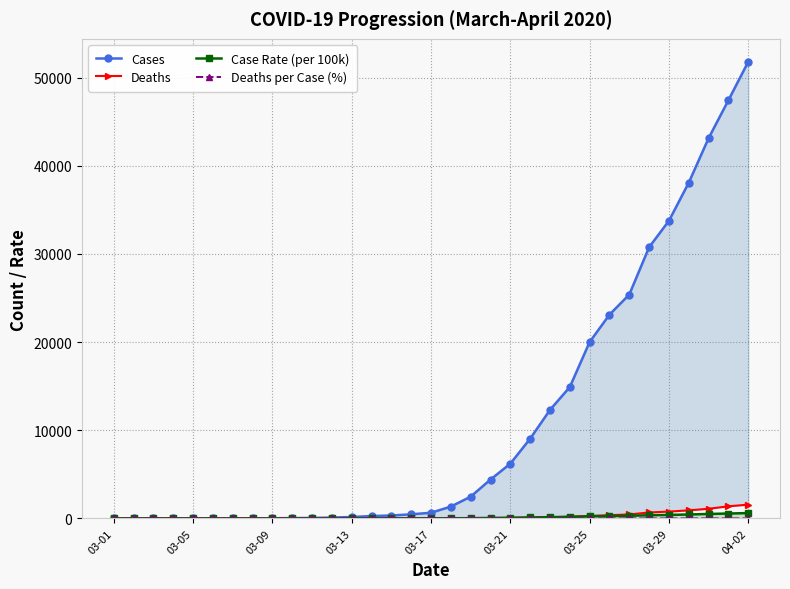

True or false: Cases and Case Rate (per 100k) intersect in this chart.

False